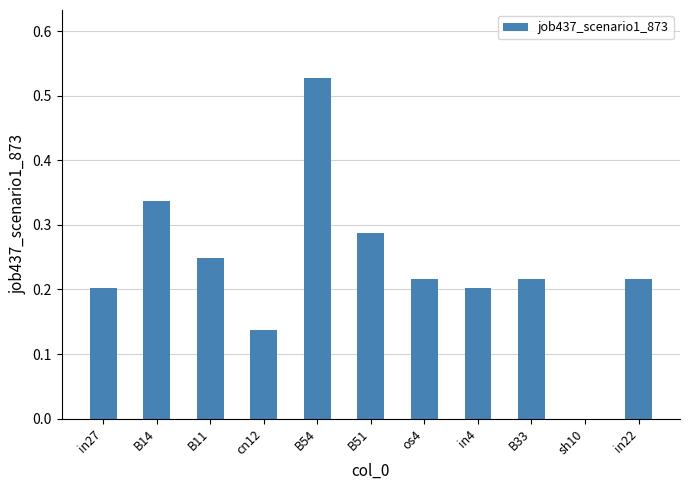

Which has a higher value, in4 or cn12?

in4